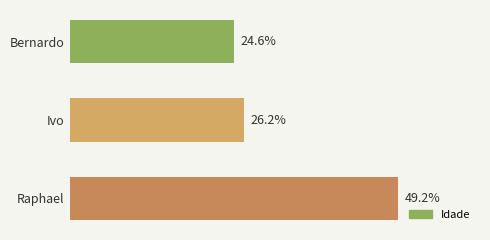

Are the bars horizontal?

Yes